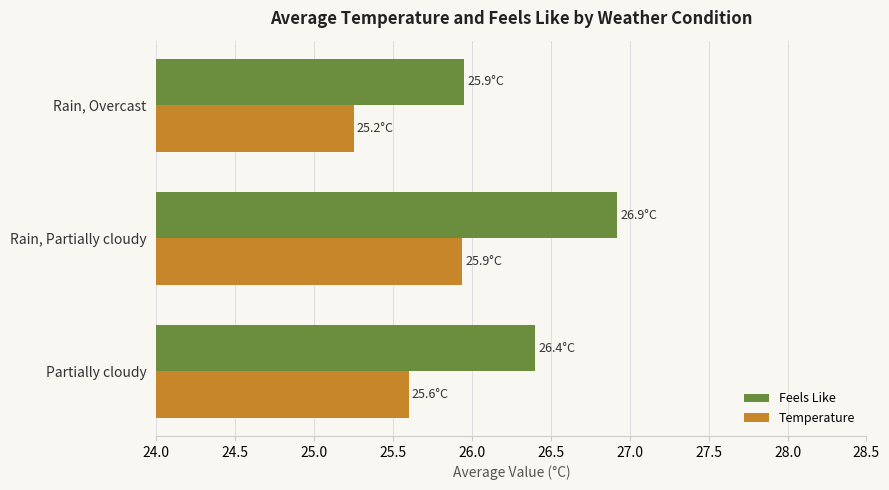

At which category is the sum across all series the highest?

Rain, Partially cloudy